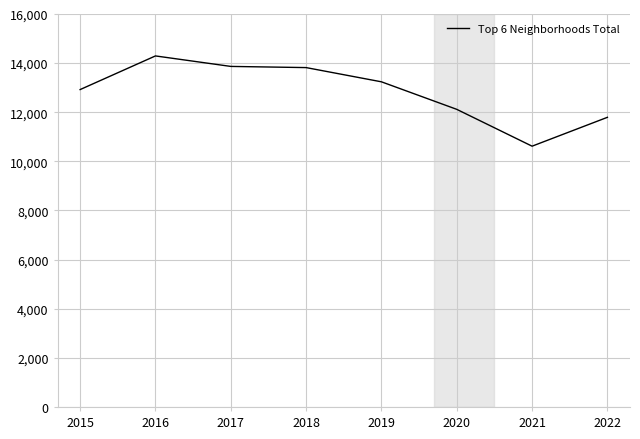

How many lines are shown in the chart?

1